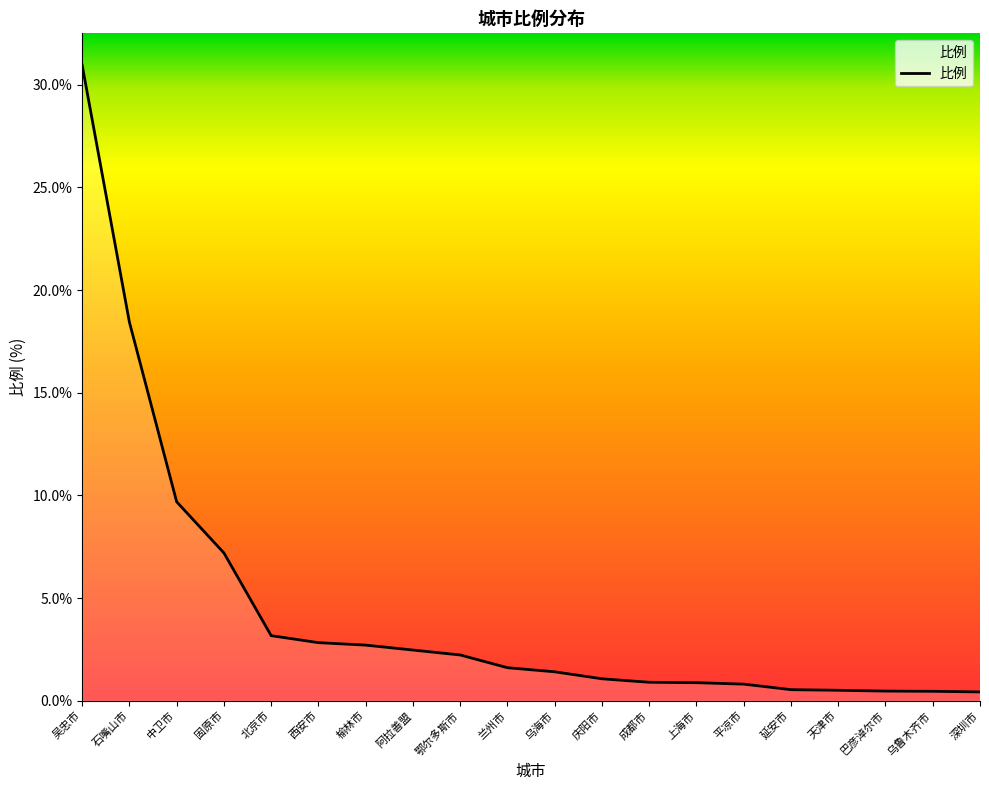

What is the difference between the values at 石嘴山市 and 巴彦淖尔市?

18.0